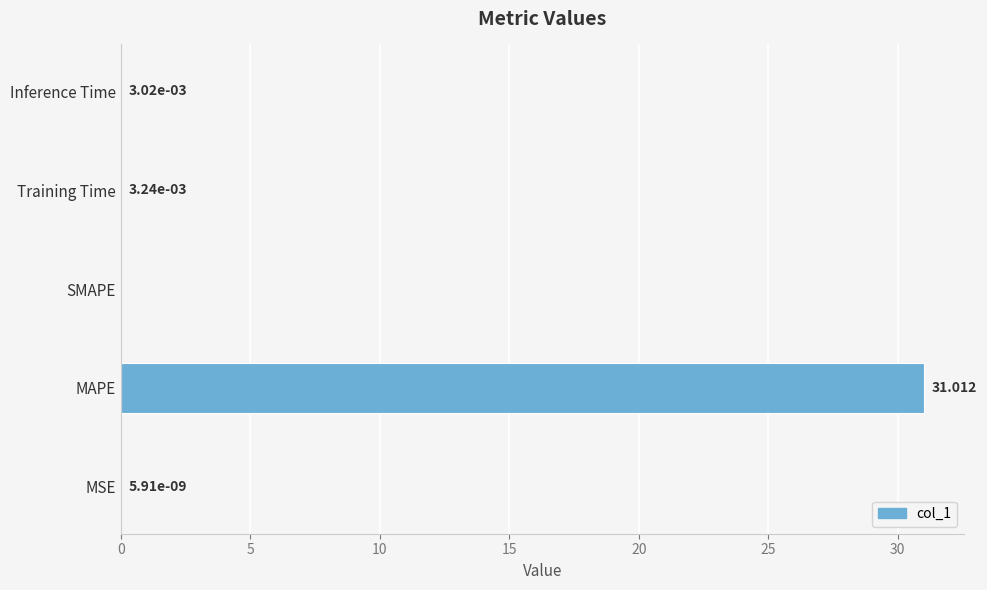

How many series are shown in this chart?

1